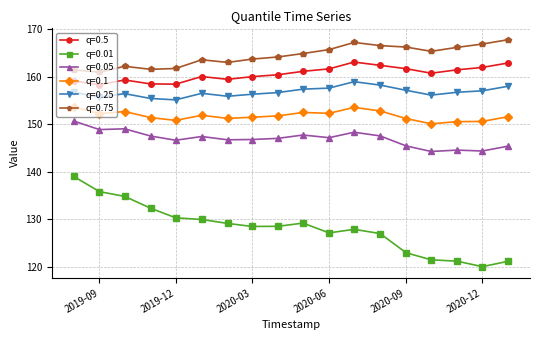

What is the average value of the q=0.75 series?

164.5